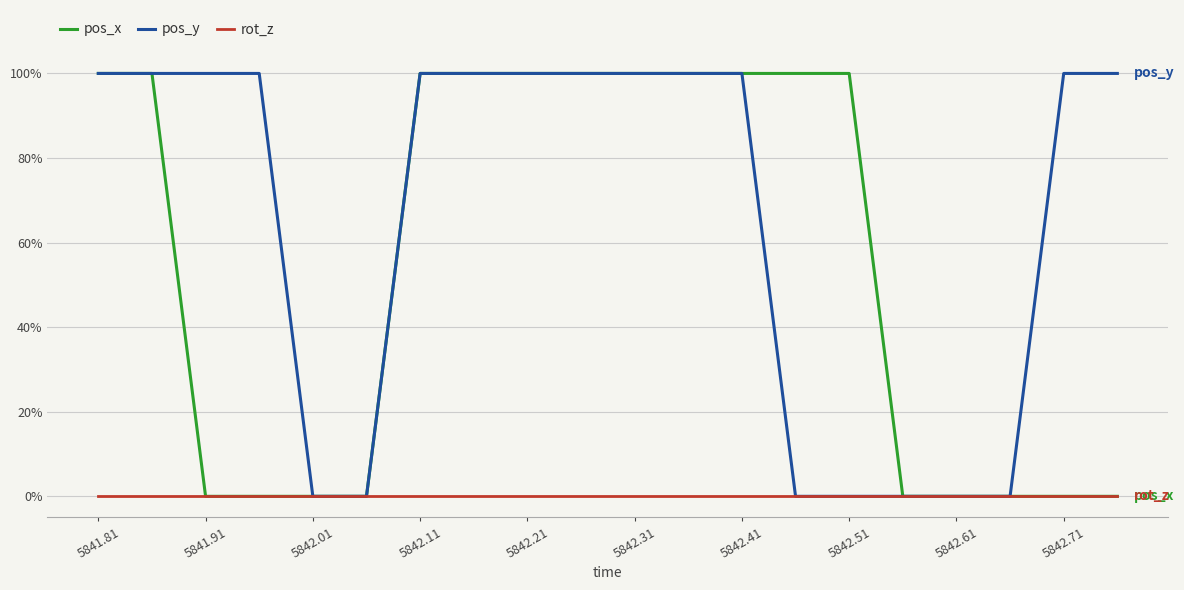

What are all the series names shown in the legend?

pos_x, pos_y, rot_z